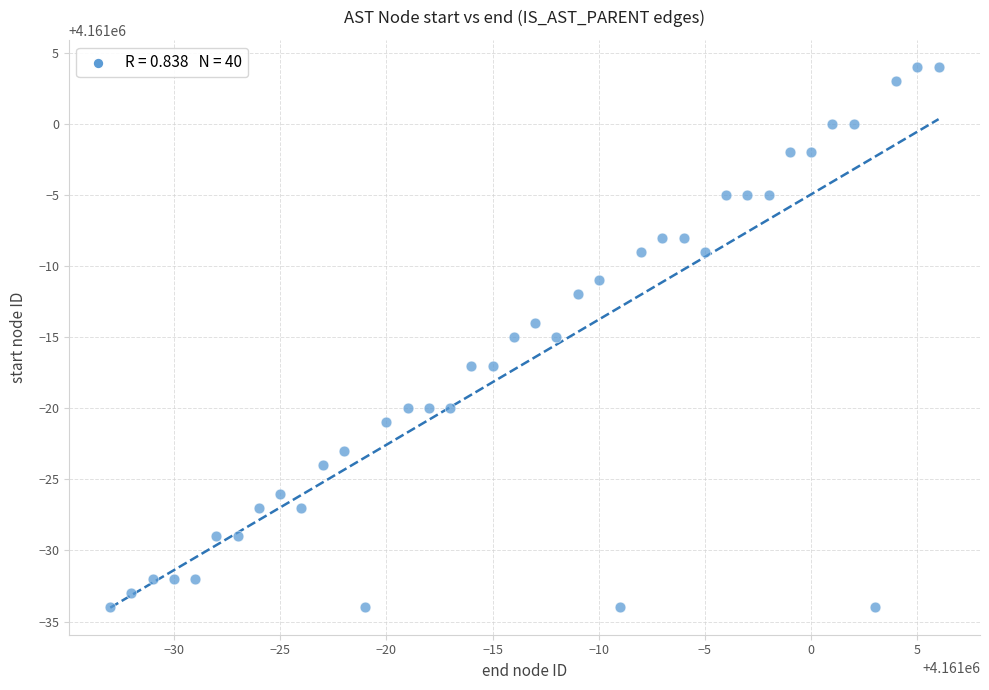

What is the range of Y values (max minus min)?

38